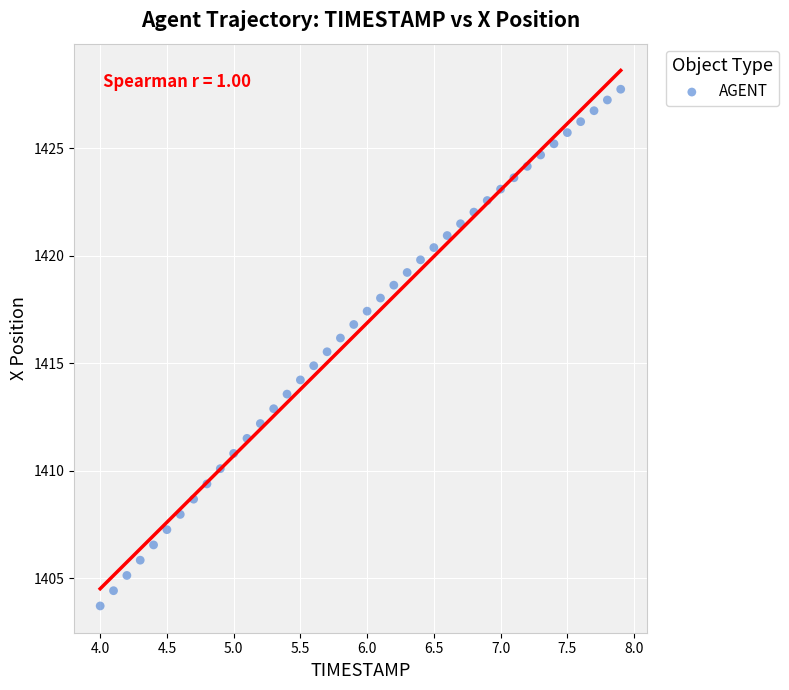

What is the range of X values (max minus min)?

3.9